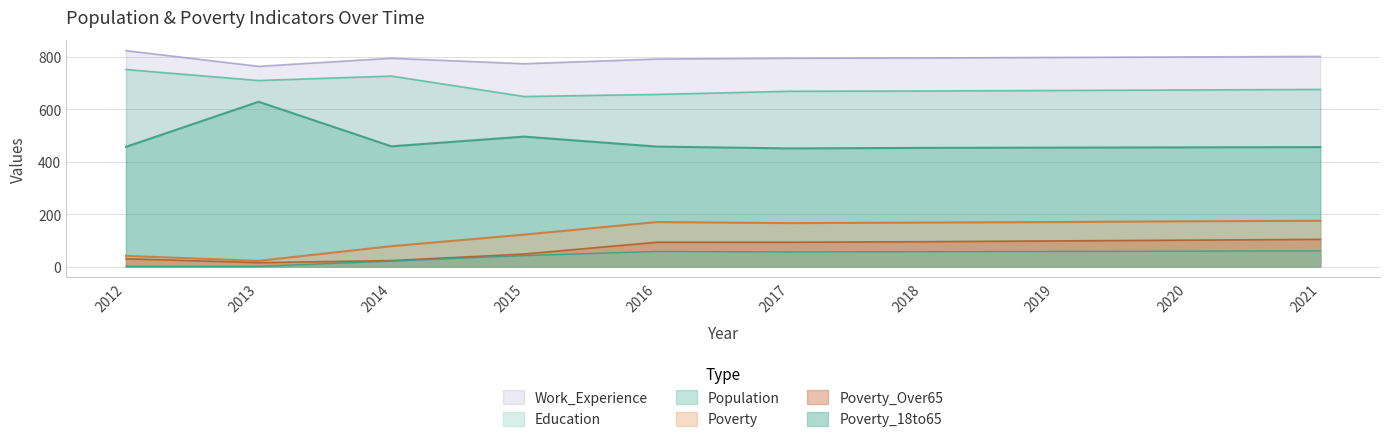

True or false: Work_Experience and Education intersect in this chart.

False